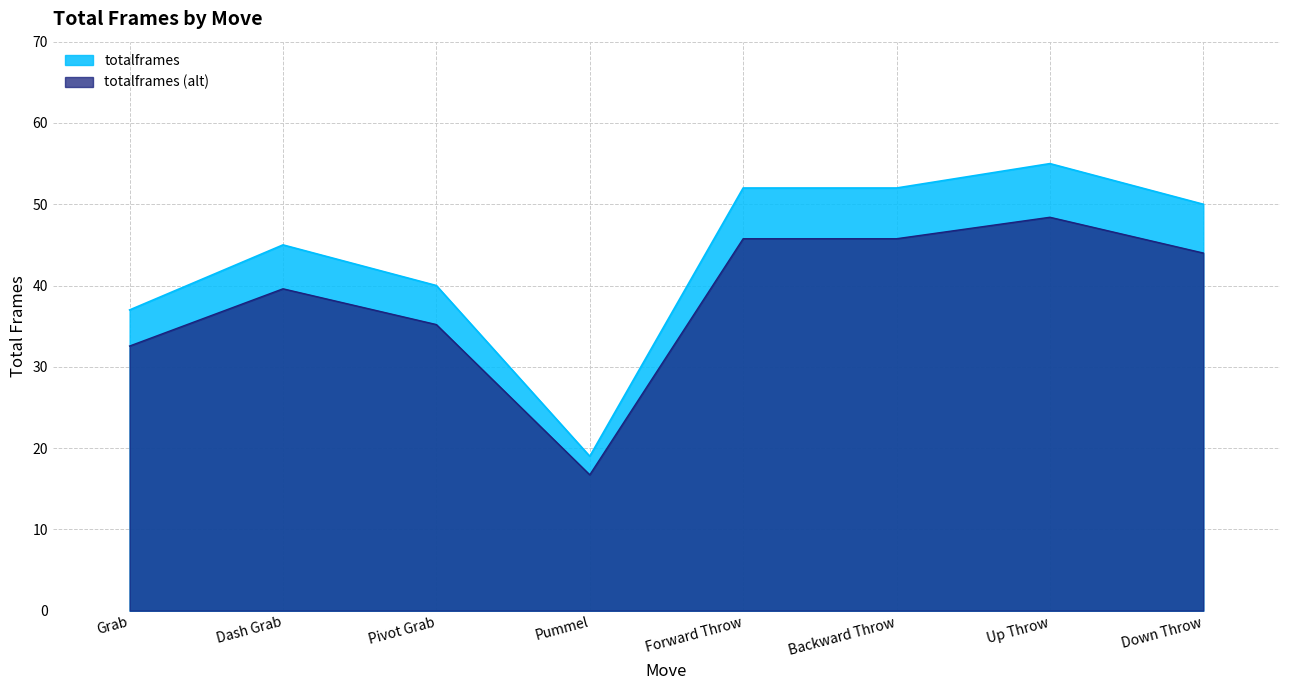

What is the change in value from Grab to Pummel?

-18